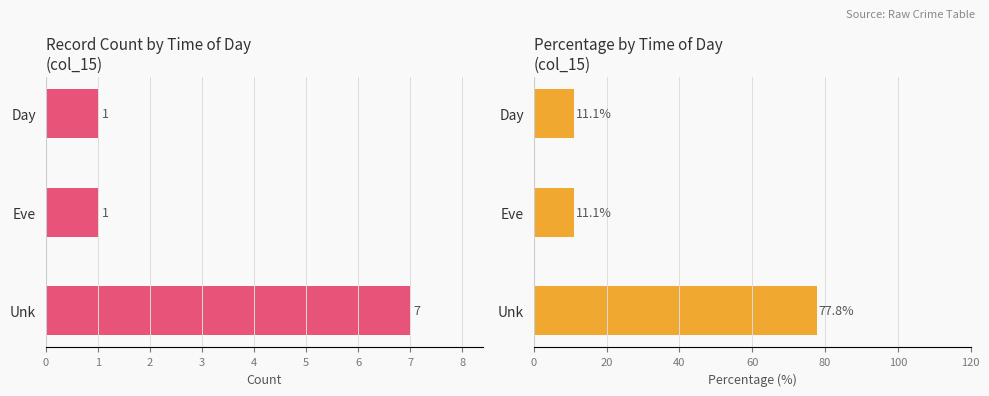

Is the value of Count at Day greater than the value of Percentage at Eve?

No